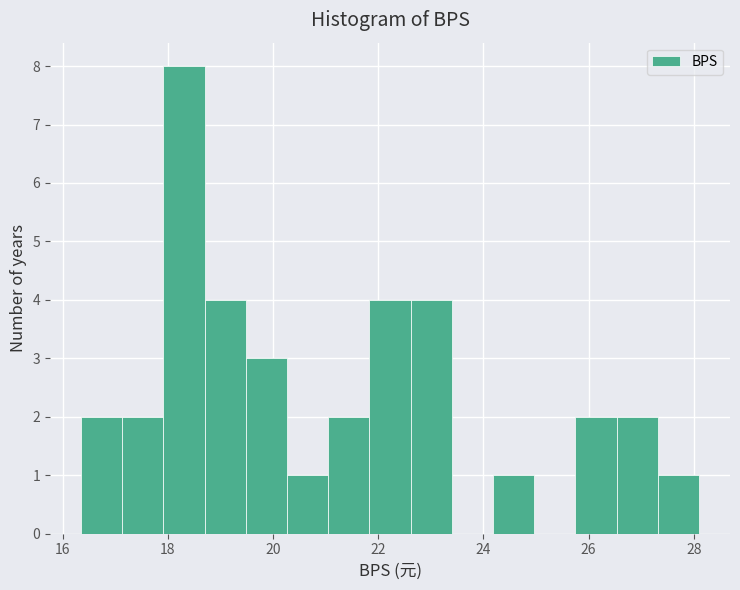

Read against the x-axis, roughly where is the centre of the tallest bar?

18.4